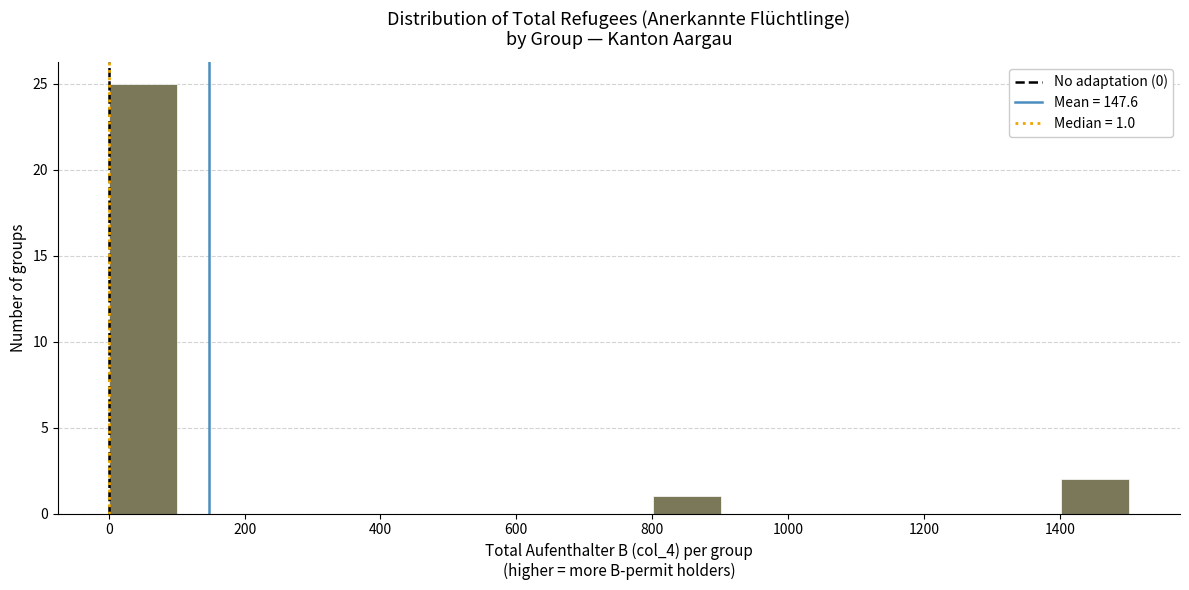

Which range on the x-axis has the tallest bar?

0 to 100